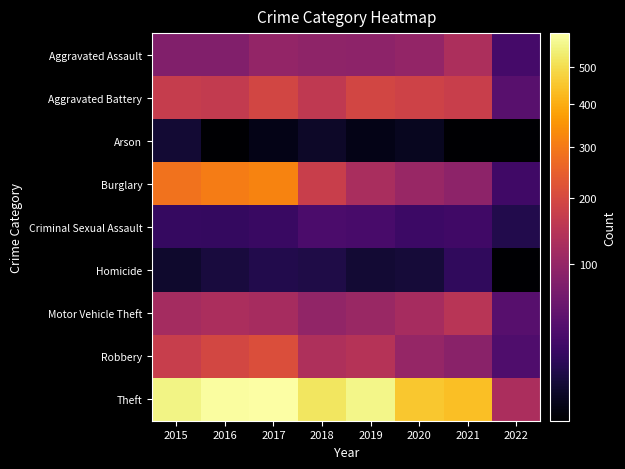

What is the greatest value displayed?

599